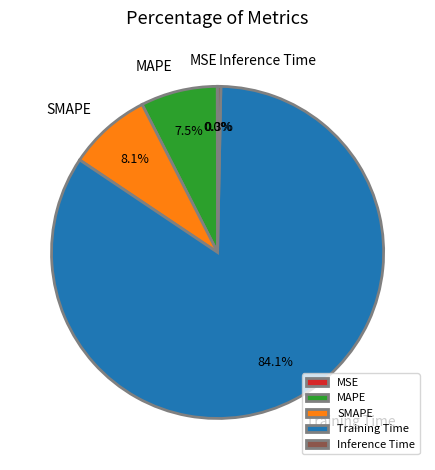

To the nearest percent, what is the difference between the largest and smallest slice percentages?

84%